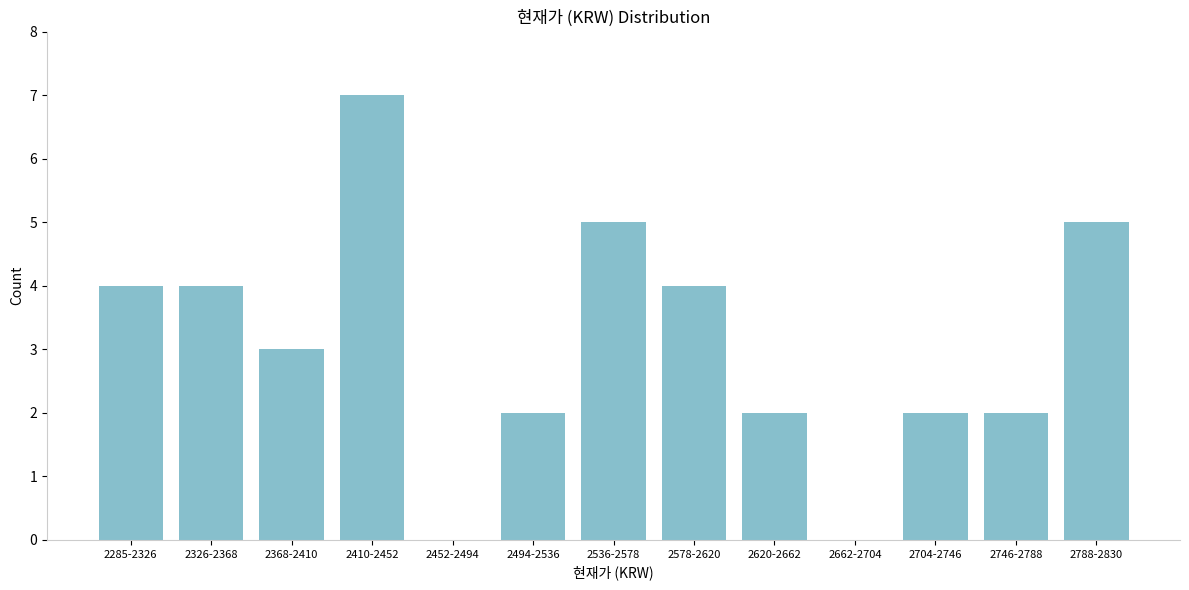

Reading left to right, what are all the values shown in this chart?

2285-2326=4	2326-2368=4	2368-2410=3	2410-2452=7	2452-2494=0	2494-2536=2	2536-2578=5	2578-2620=4	2620-2662=2	2662-2704=0	2704-2746=2	2746-2788=2	2788-2830=5